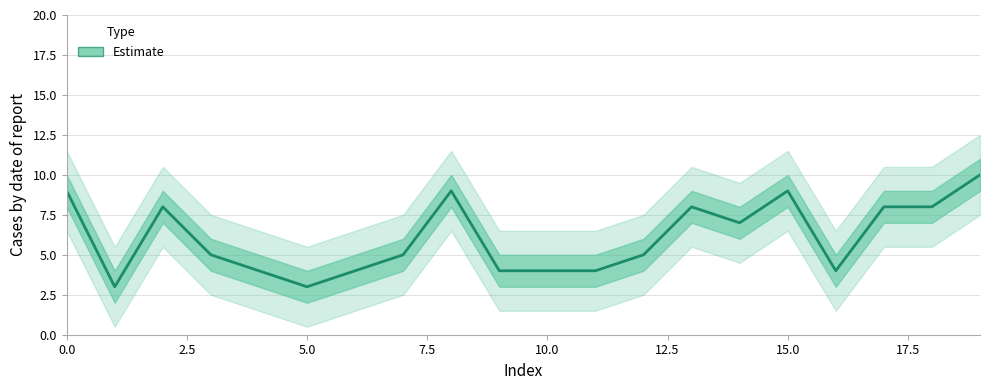

At which label is the value closest to 6?

3